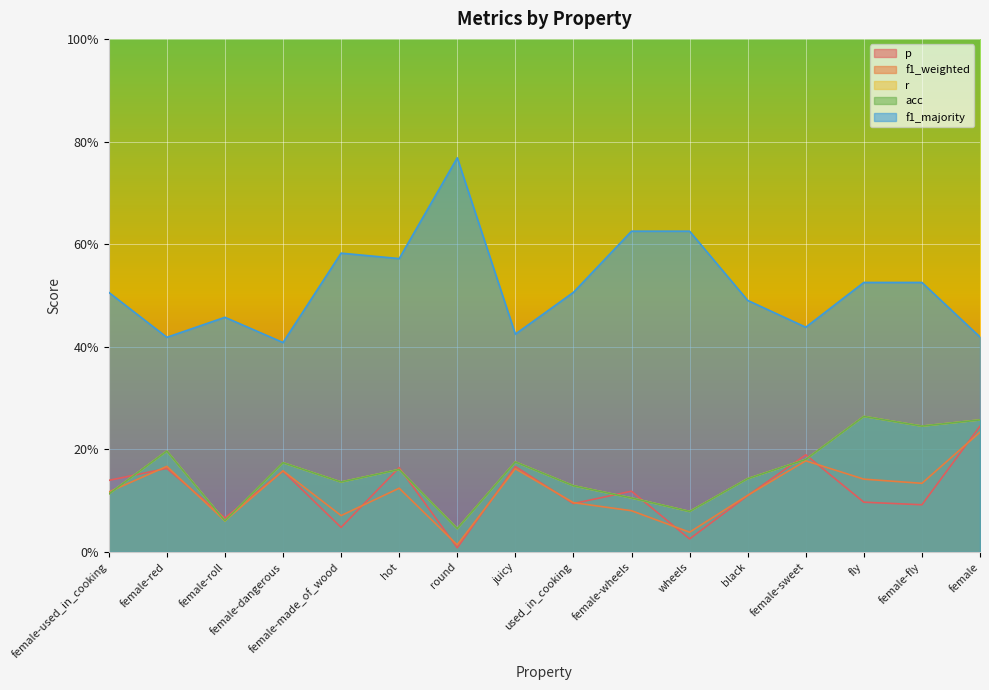

What is the label of the 5th point from the right?

black